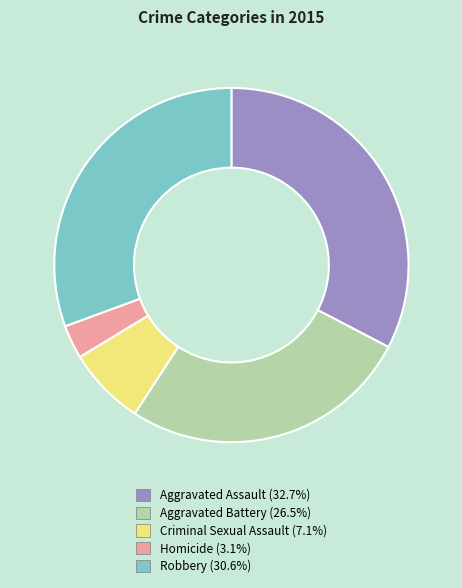

Which category has the smallest portion of the pie?

Homicide